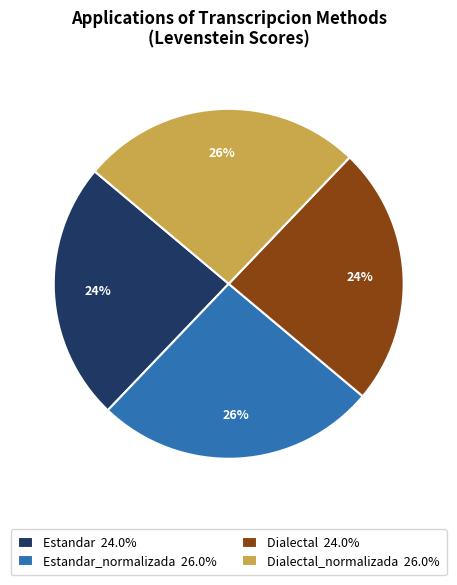

To the nearest percent, what percentage of the pie is Dialectal_normalizada 26.0%?

26%